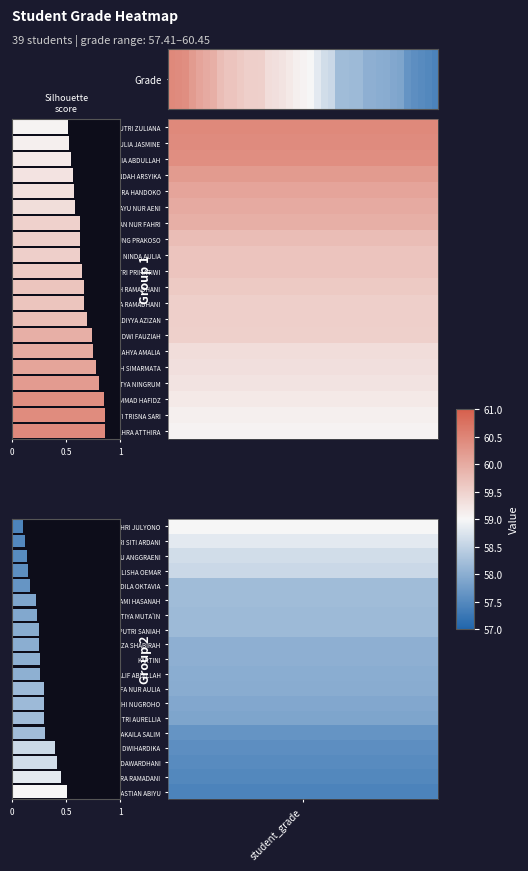

Which category has the highest value across all series?

student_grade